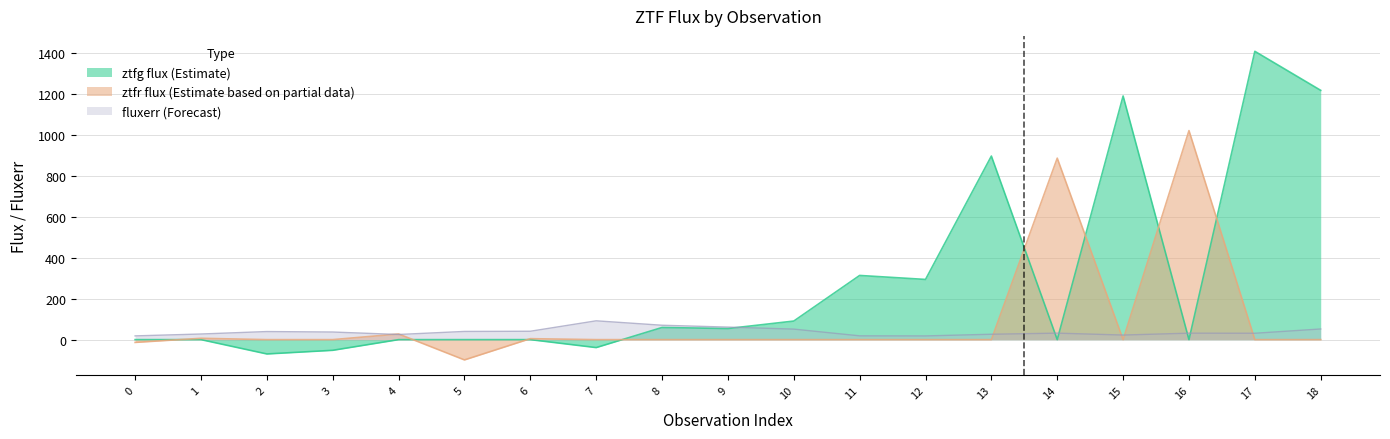

What is the sum of the ztfg_flux values at 15 and 0?

1189.1